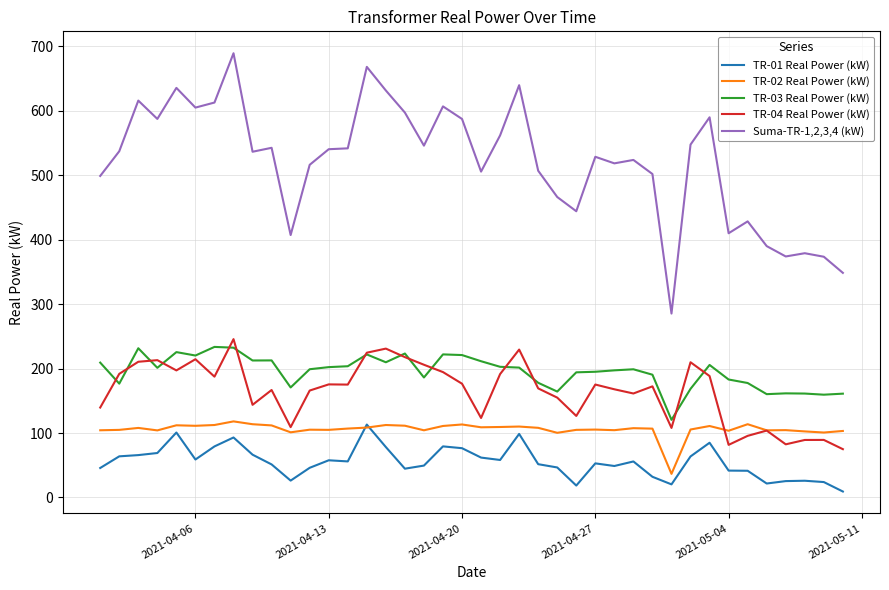

What is the maximum value for TR-01 Real Power (kW)?

113.1